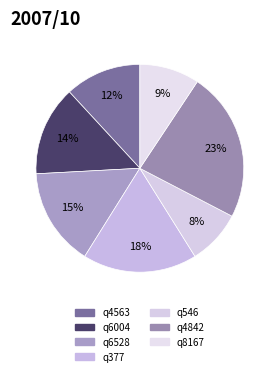

Is there a majority slice in this chart?

No